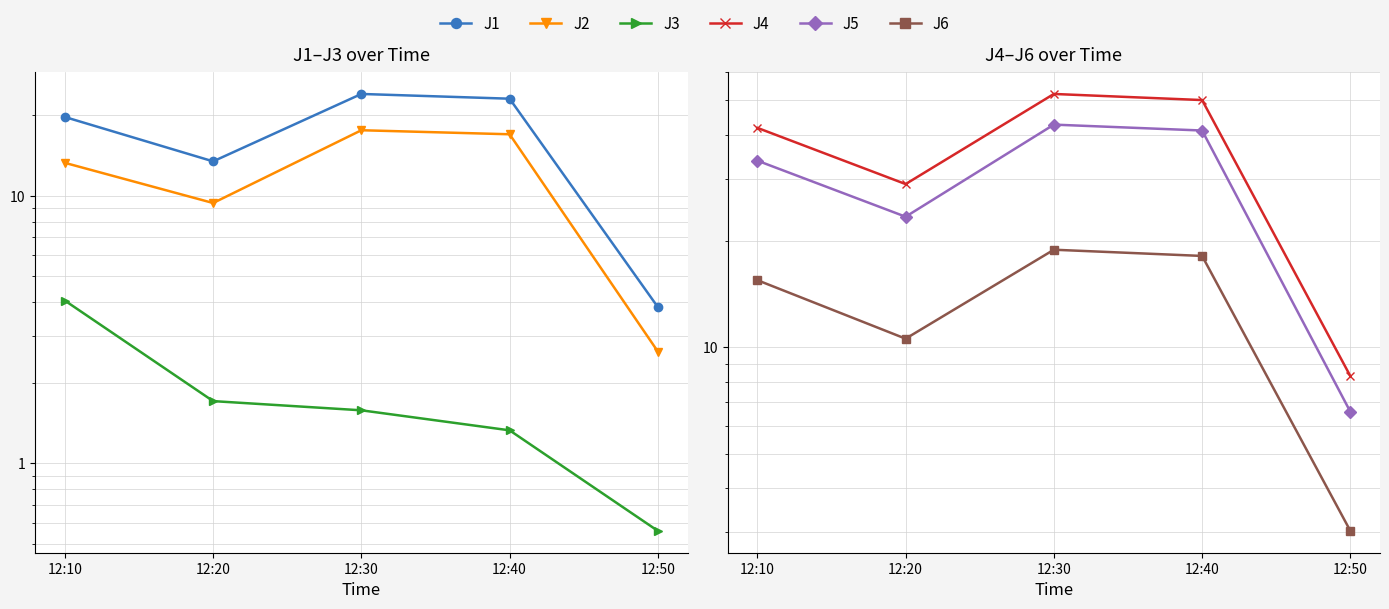

What is the value of the J6 point at the 5th from the left?

3.0